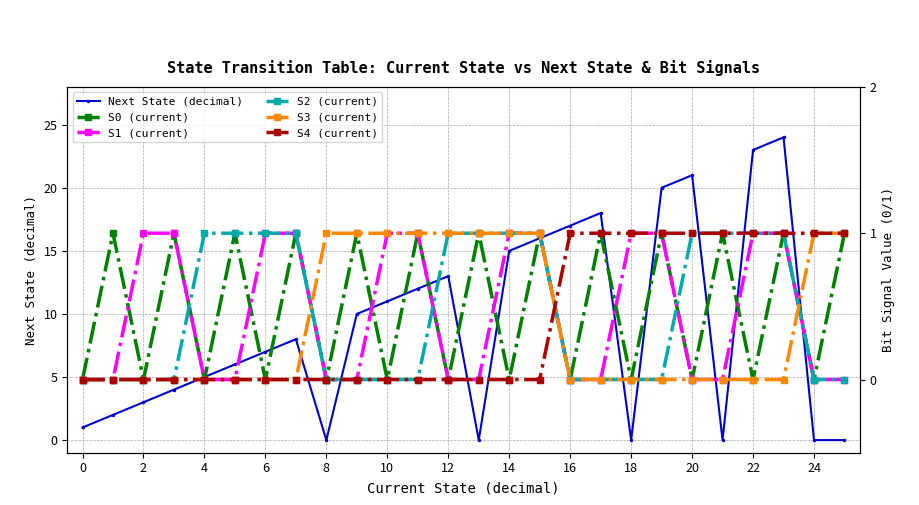

How many interior local peaks does the Next State (decimal) series have?

5